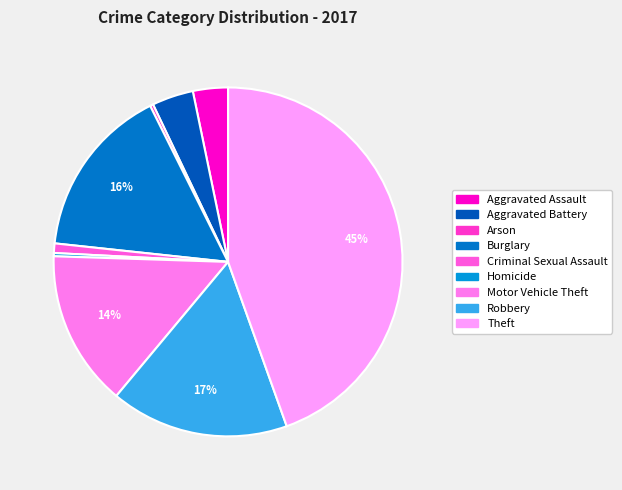

Which slice is the smallest?

Arson